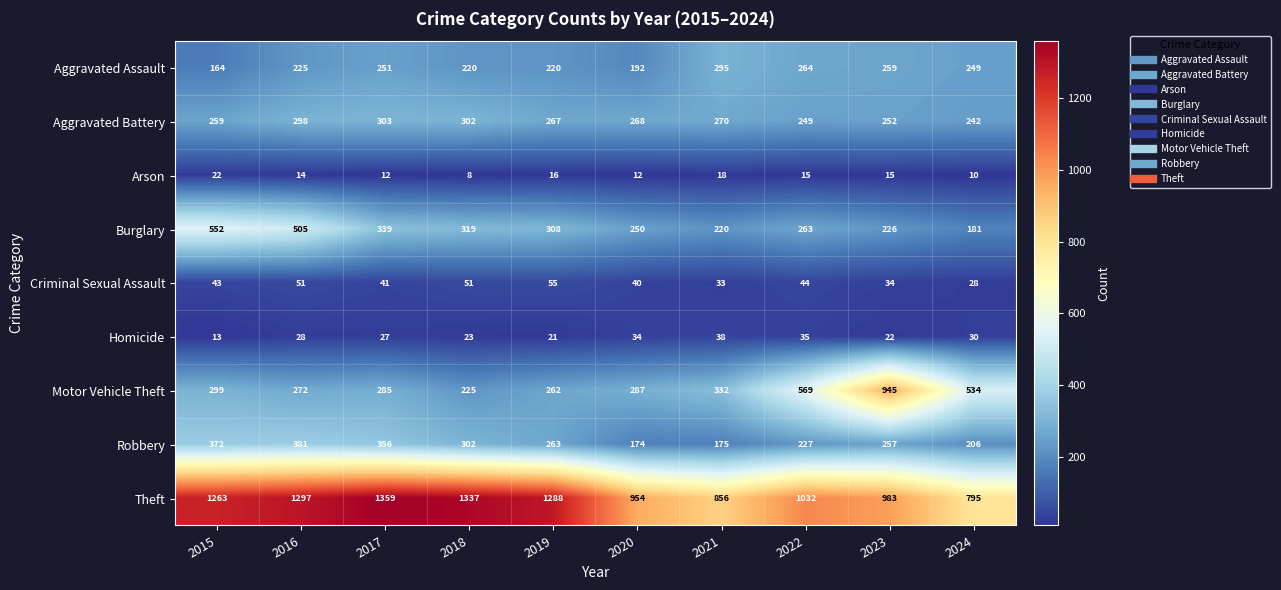

True or false: Aggravated Battery has a value of 259 at 2015.

True